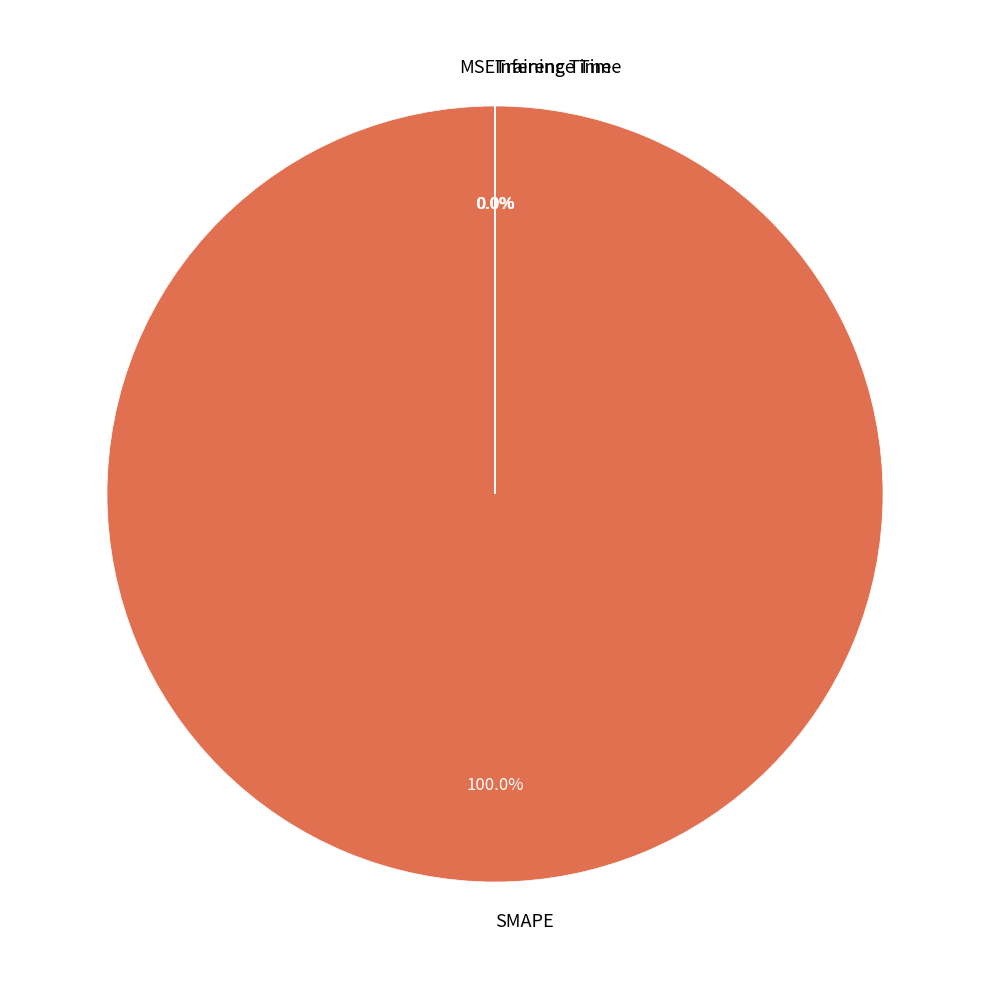

Rank the categories by value from lowest to highest.

Inference Time, Training Time, MSE, SMAPE